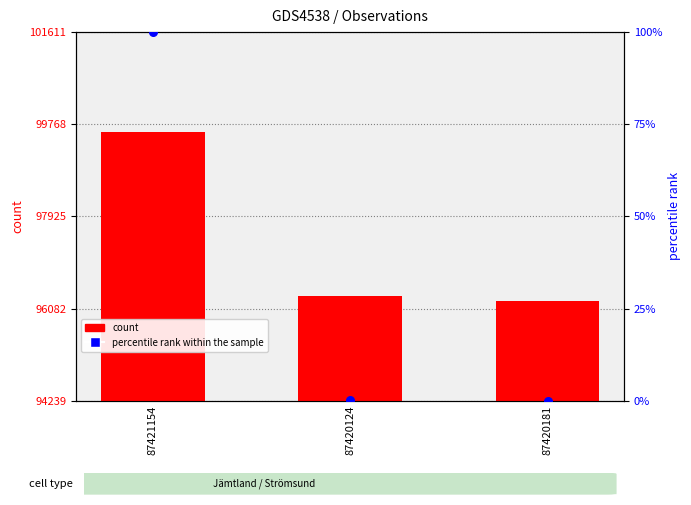

What are all the series names shown in the legend?

count, percentile rank within the sample